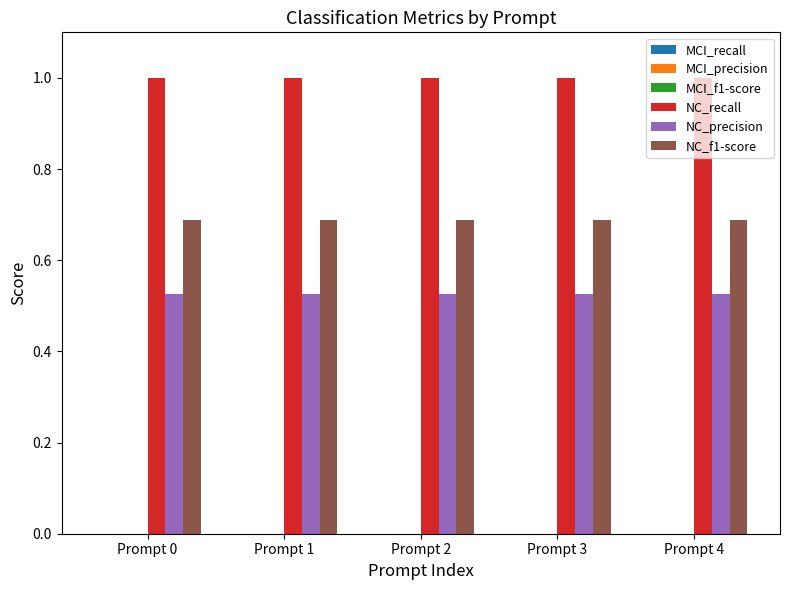

Rank the series by their maximum value, from highest to lowest.

NC_recall, NC_f1-score, NC_precision